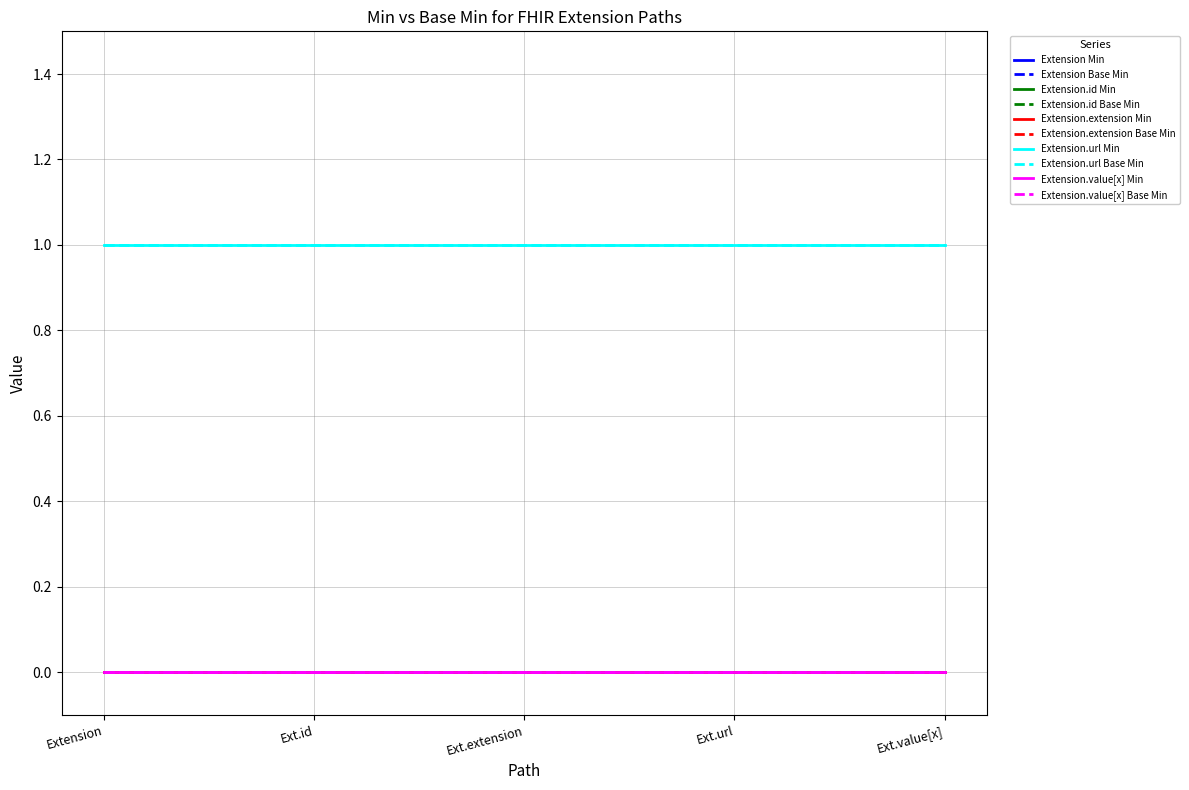

Does the chart display data point markers on the line(s)?

No